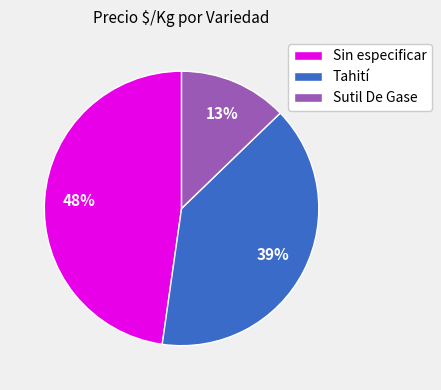

To the nearest percent, what is the average slice percentage?

33%